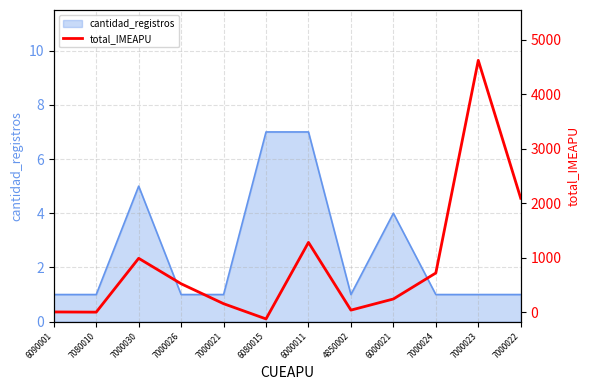

Count the number of values greater than 520.

6